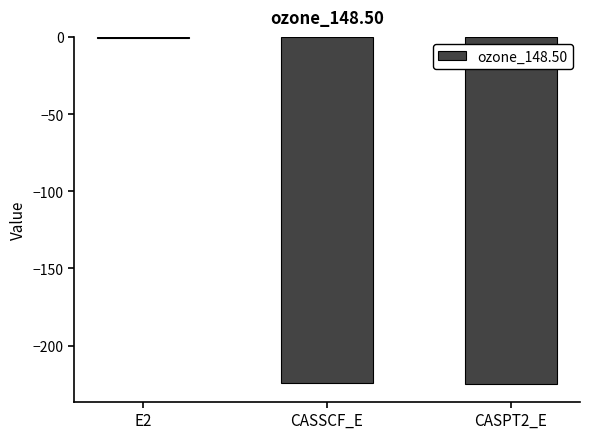

Which label corresponds to the largest value in the chart?

E2